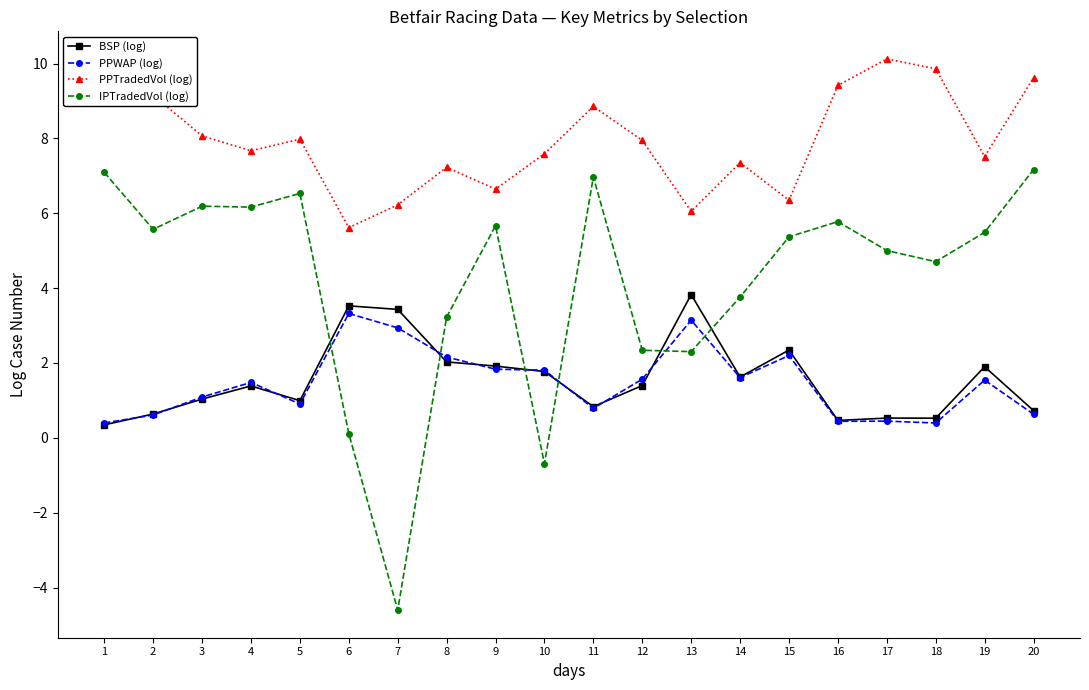

What is the smallest value displayed?

-4.6